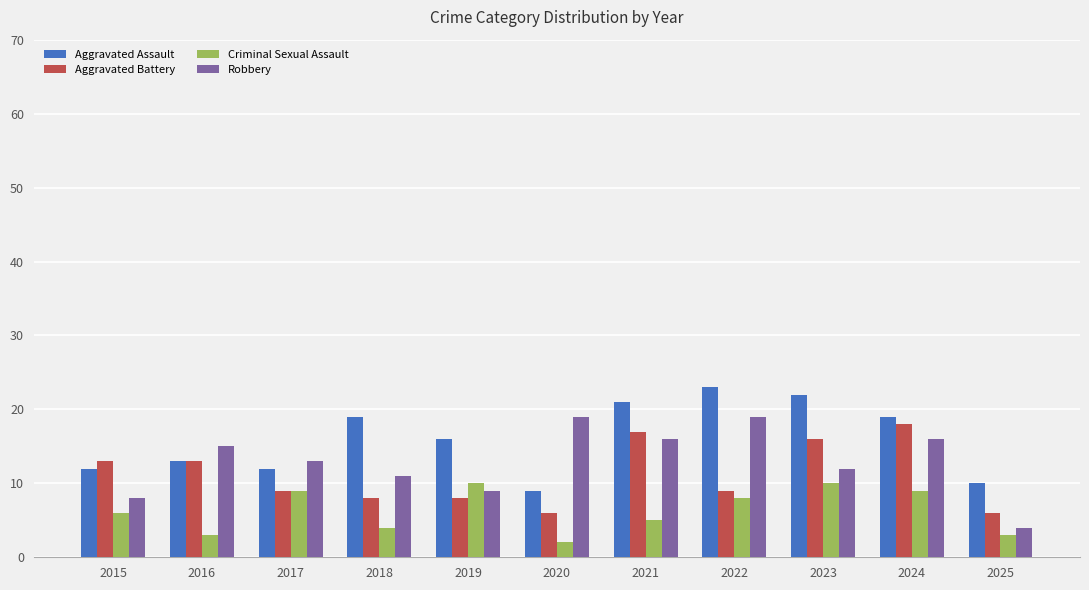

At which label is Robbery closest to 11?

2018